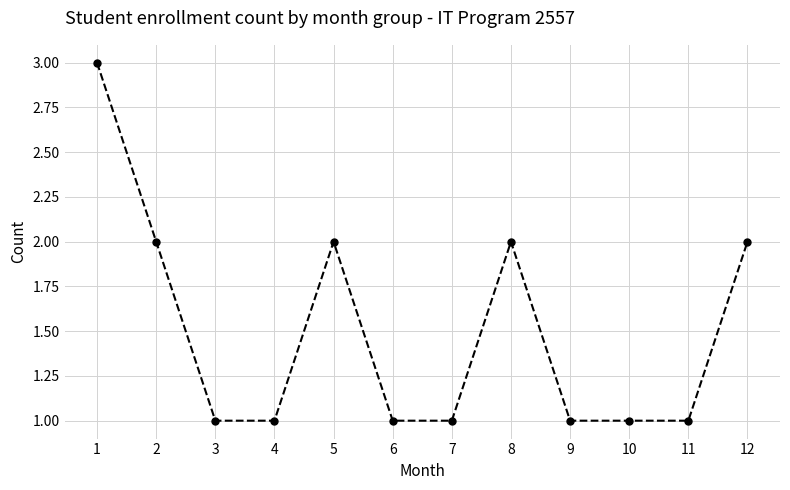

The chart shows a value of 2 at 8. True or false?

True